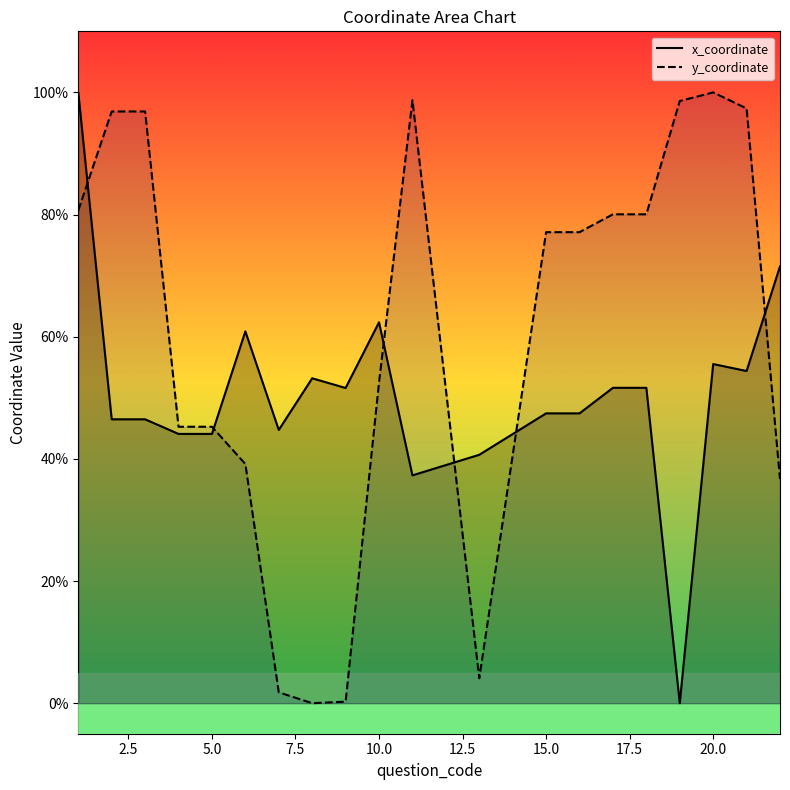

What is the spread (max minus min) of values at 5.0?

1.2